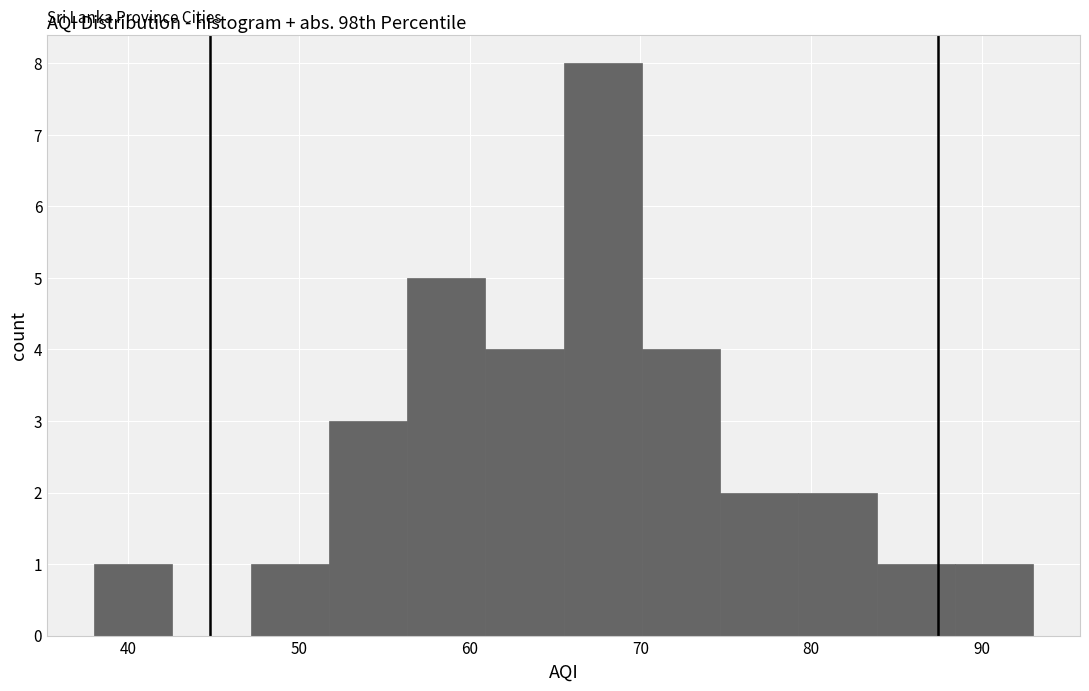

Reading left to right, list every bar in this chart as the range it spans on the x-axis followed by its height. Neither the bar edges nor the heights are printed on the chart, so give them approximately, as read against the axes.

38 to 43: 1
43 to 47: 0
47 to 52: 1
52 to 56: 3
56 to 61: 5
61 to 66: 4
66 to 70: 8
70 to 75: 4
75 to 79: 2
79 to 84: 2
84 to 88: 1
88 to 93: 1